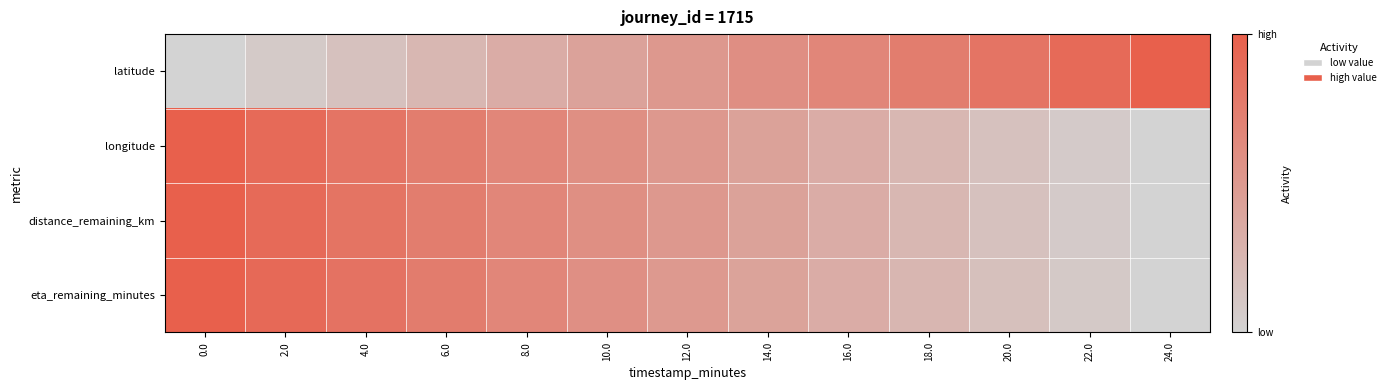

Reading left to right, what are all the values shown in this chart?

latitude: 0.0=0.0	2.0=0.1	4.0=0.2	6.0=0.2	8.0=0.3	10.0=0.4	12.0=0.5	14.0=0.6	16.0=0.7	18.0=0.7	20.0=0.8	22.0=0.9	24.0=1.0
longitude: 0.0=1.0	2.0=0.9	4.0=0.8	6.0=0.7	8.0=0.7	10.0=0.6	12.0=0.5	14.0=0.4	16.0=0.3	18.0=0.2	20.0=0.2	22.0=0.1	24.0=0.0
distance_remaining_km: 0.0=1.0	2.0=0.9	4.0=0.8	6.0=0.7	8.0=0.7	10.0=0.6	12.0=0.5	14.0=0.4	16.0=0.3	18.0=0.2	20.0=0.2	22.0=0.1	24.0=0.0
eta_remaining_minutes: 0.0=1.0	2.0=0.9	4.0=0.8	6.0=0.8	8.0=0.7	10.0=0.6	12.0=0.5	14.0=0.4	16.0=0.3	18.0=0.2	20.0=0.2	22.0=0.1	24.0=0.0